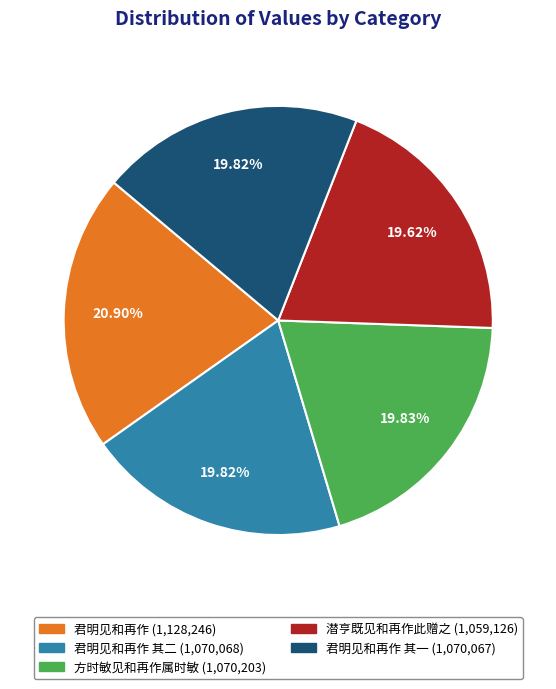

Does any single category account for the majority?

No